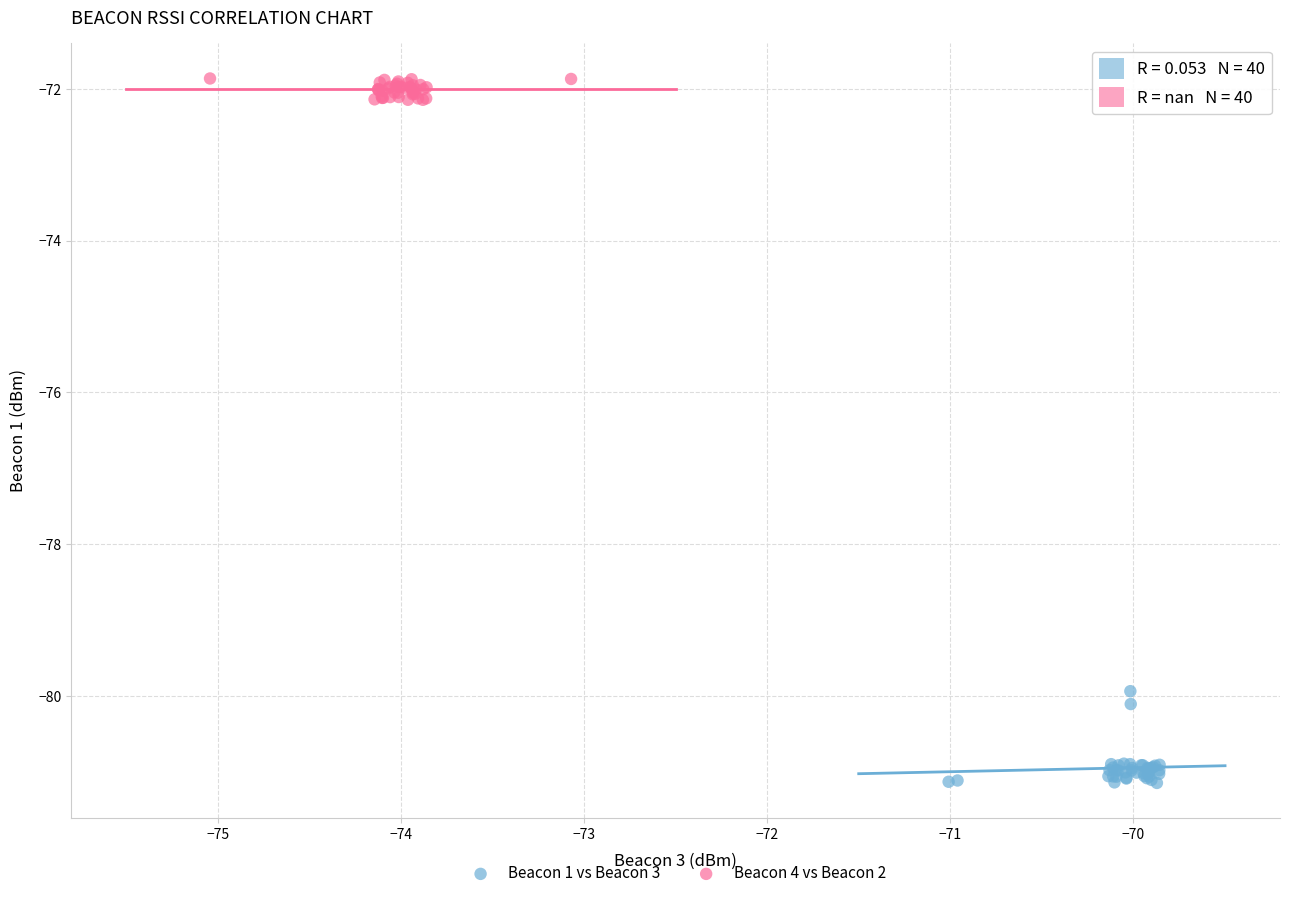

Which series contains the highest Y value?

Beacon 4 vs Beacon 2